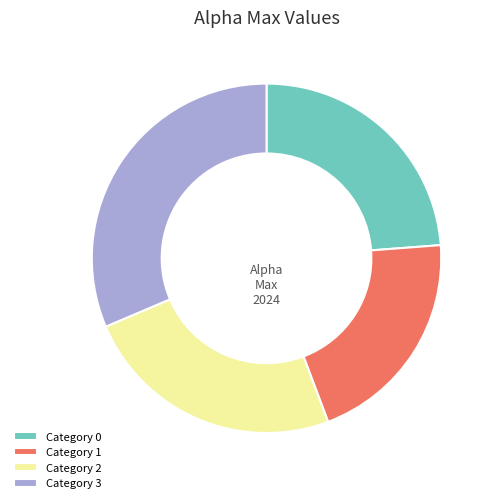

What is the smallest slice in the pie chart?

Category 1